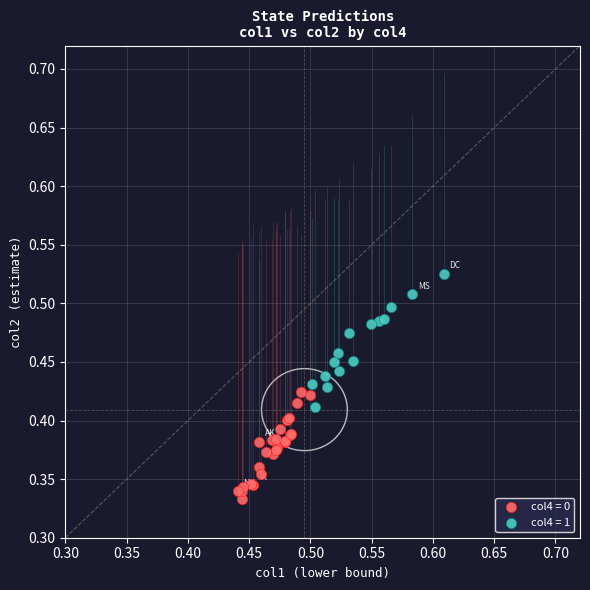

What are all the series names shown in the legend?

col4 = 0, col4 = 1